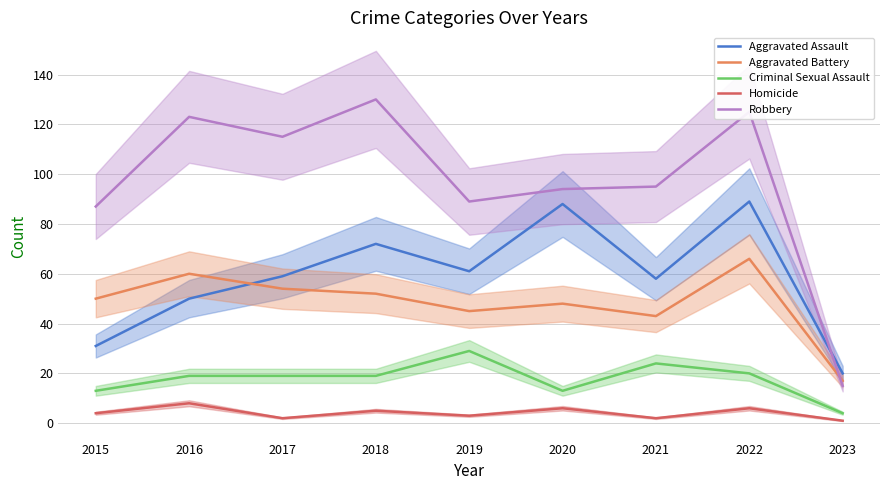

Is the value of Aggravated Battery at 2017 greater than the value of Homicide at 2015?

Yes